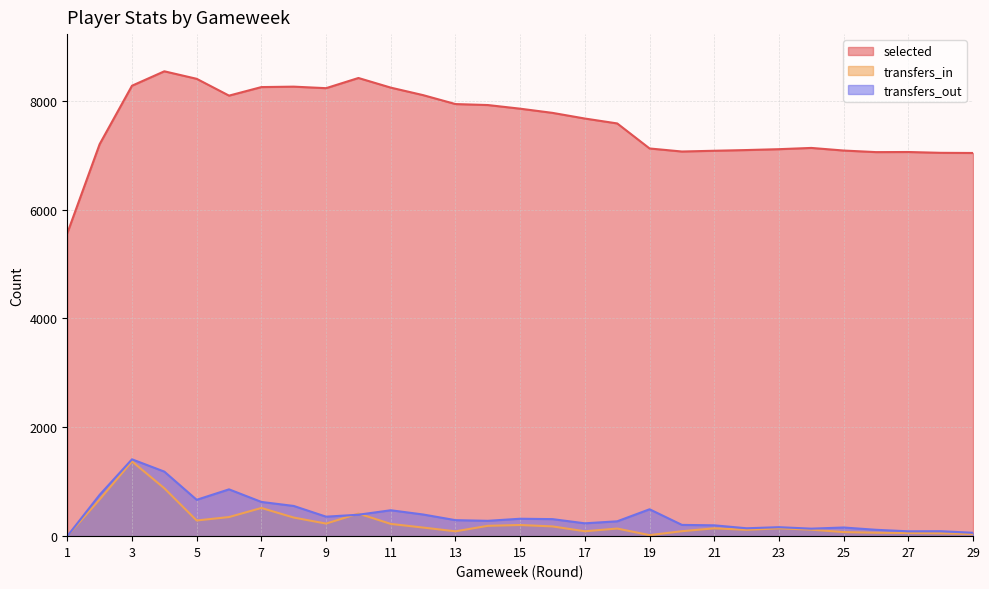

What is the sum of the transfers_out values at 13 and 6?

1154